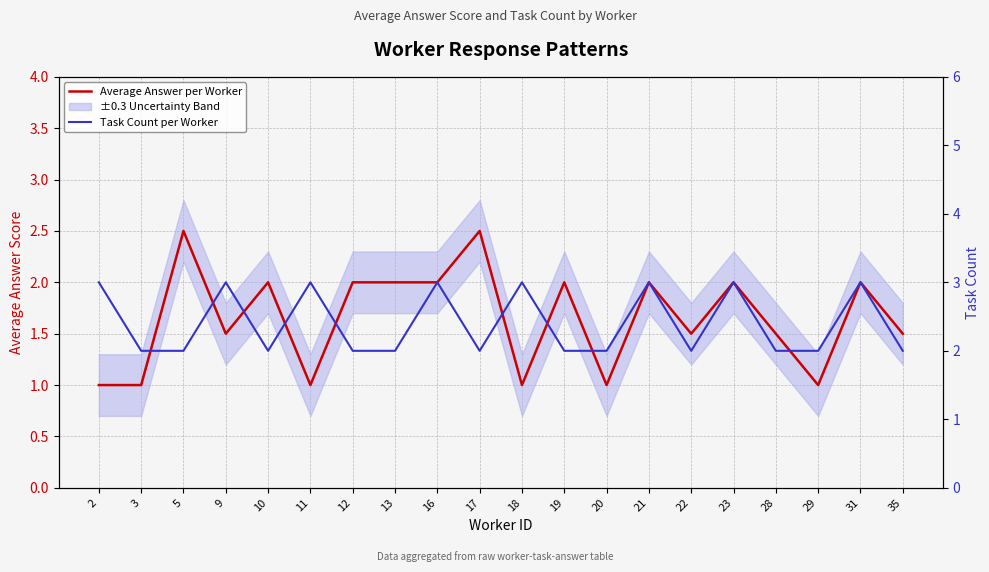

Which label corresponds to the largest value in the chart?

2